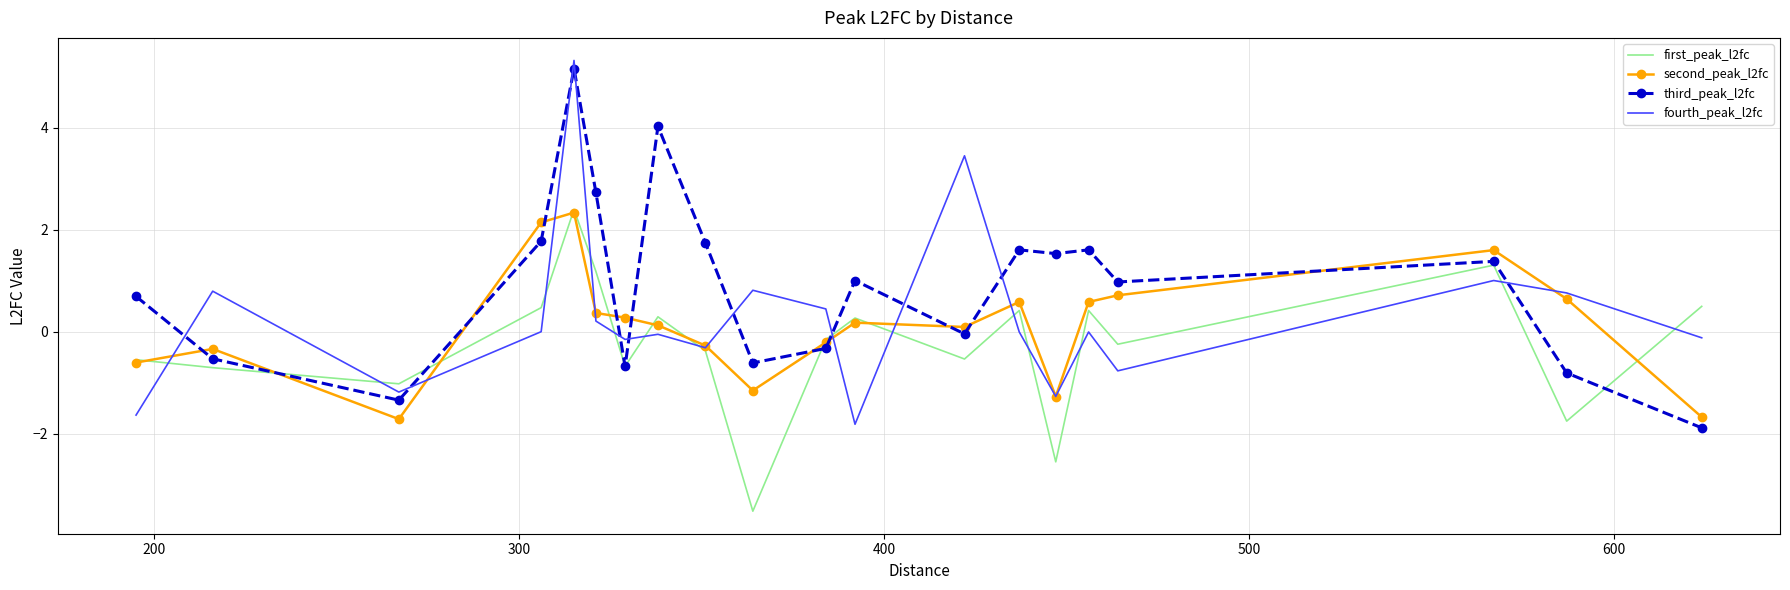

What is the highest value of the third_peak_l2fc series?

5.2